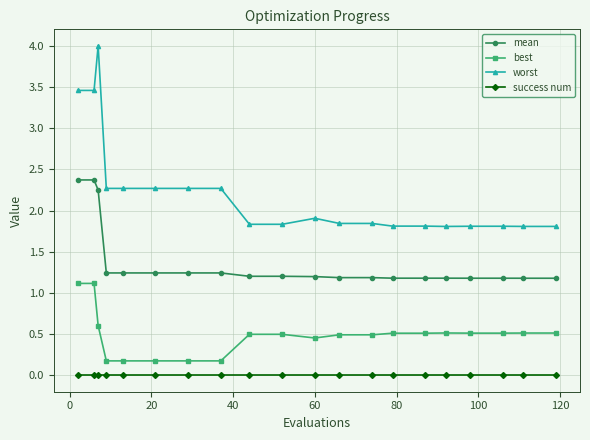

Which series has the widest spread of values?

worst